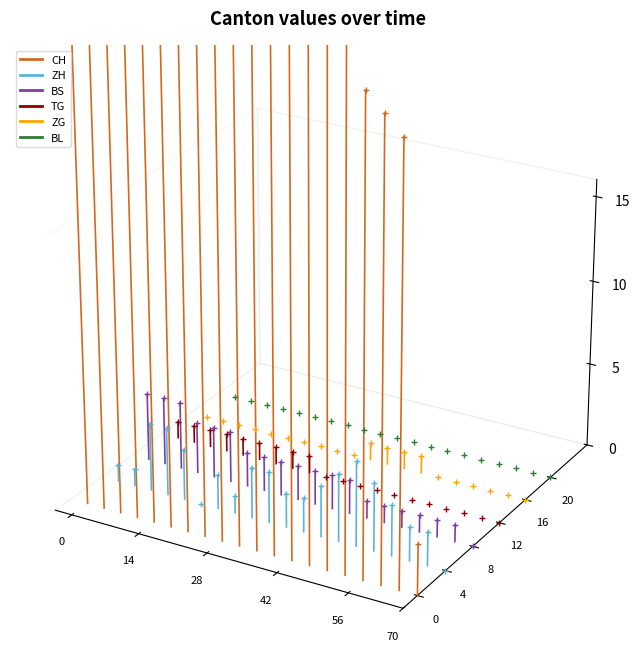

What is the sum of the BS values at 70 and 56?

-0.1